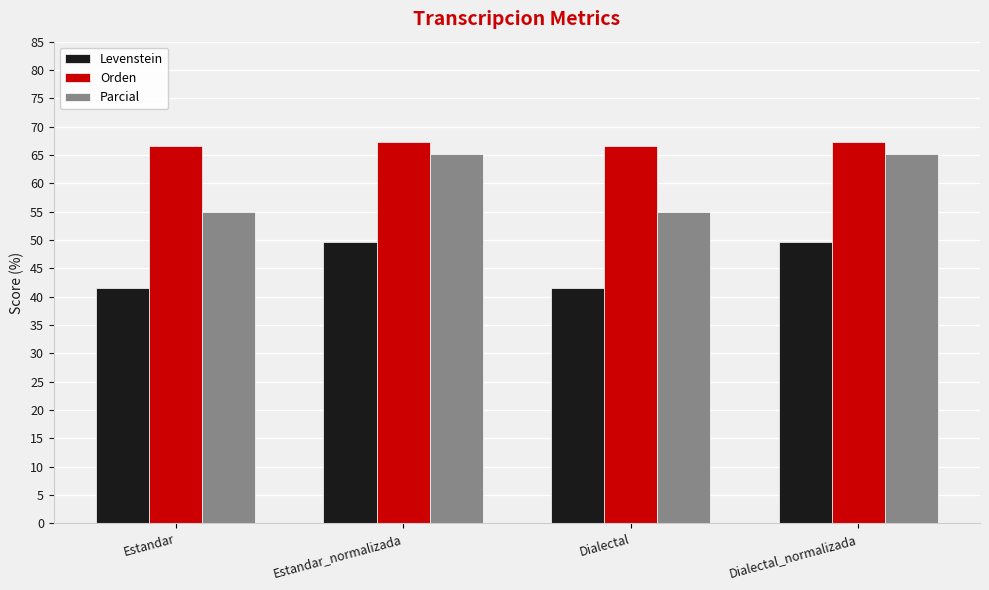

Is it true that Parcial equals 55.0 at Estandar?

True